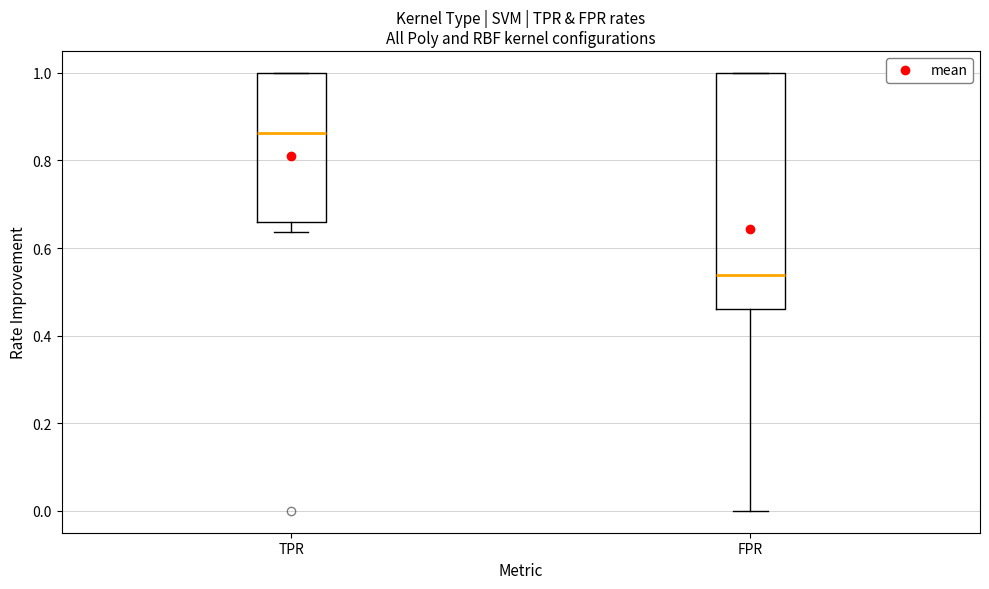

Which box is the tallest, from its lower edge to its upper edge?

FPR